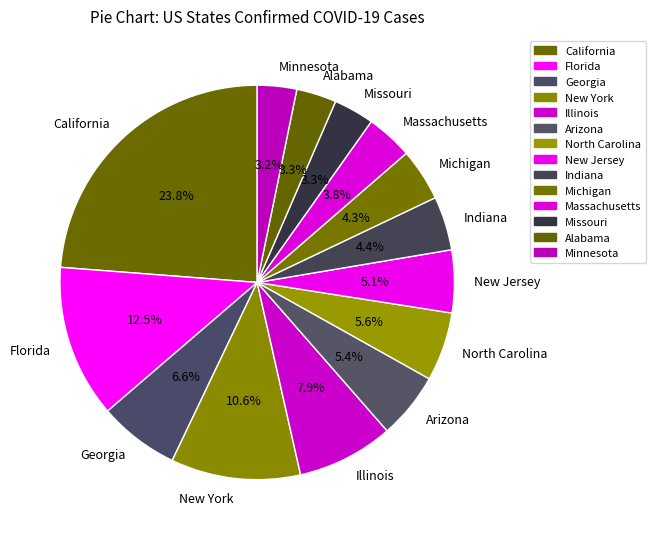

Does any single category account for the majority?

No